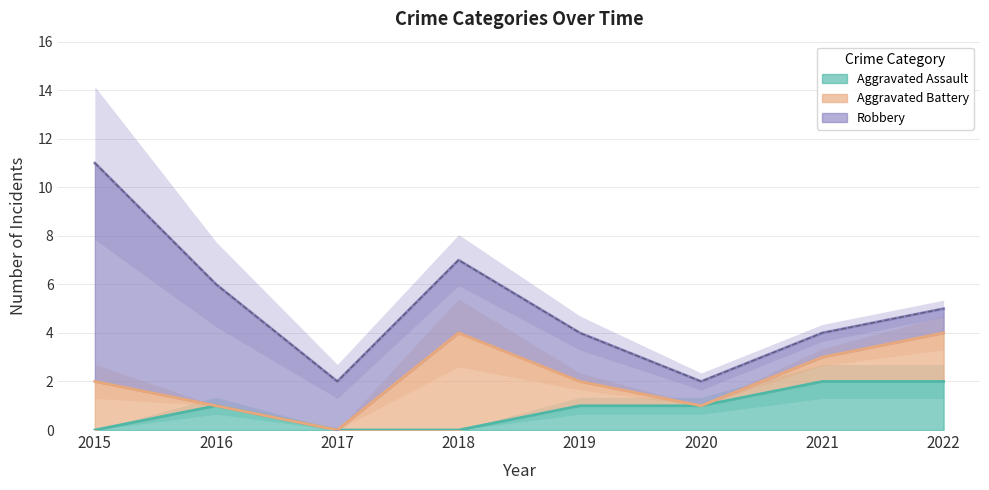

What is the difference between the highest and lowest values at 2021?

1